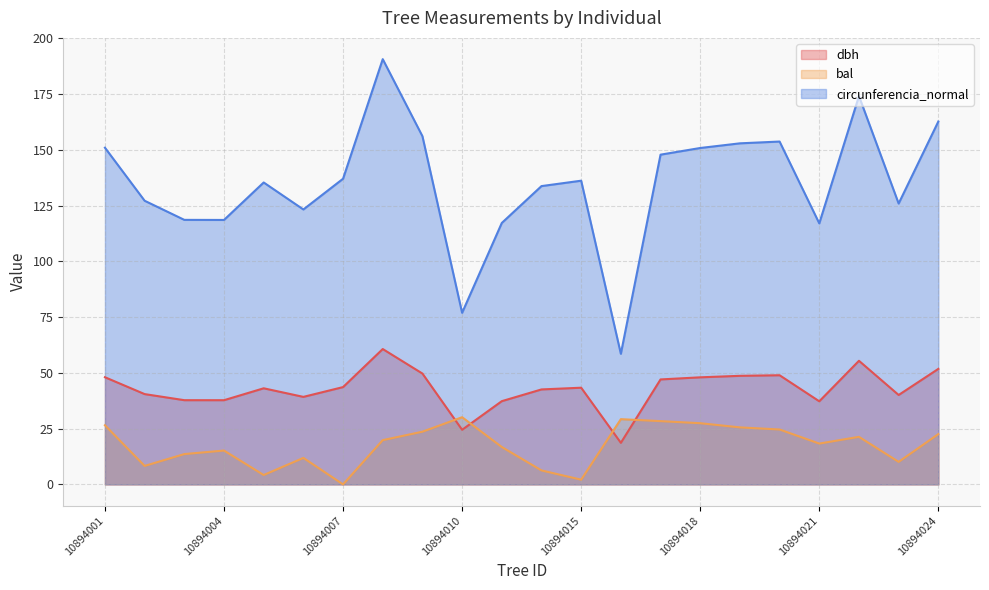

How many interior local valleys does the dbh series have?

6